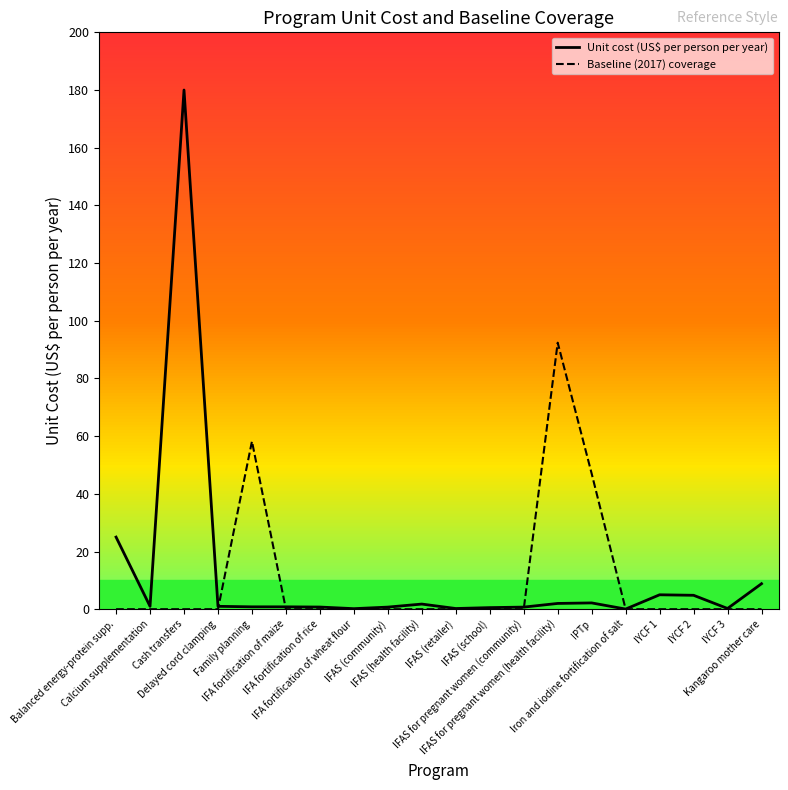

How many lines are shown in the chart?

2